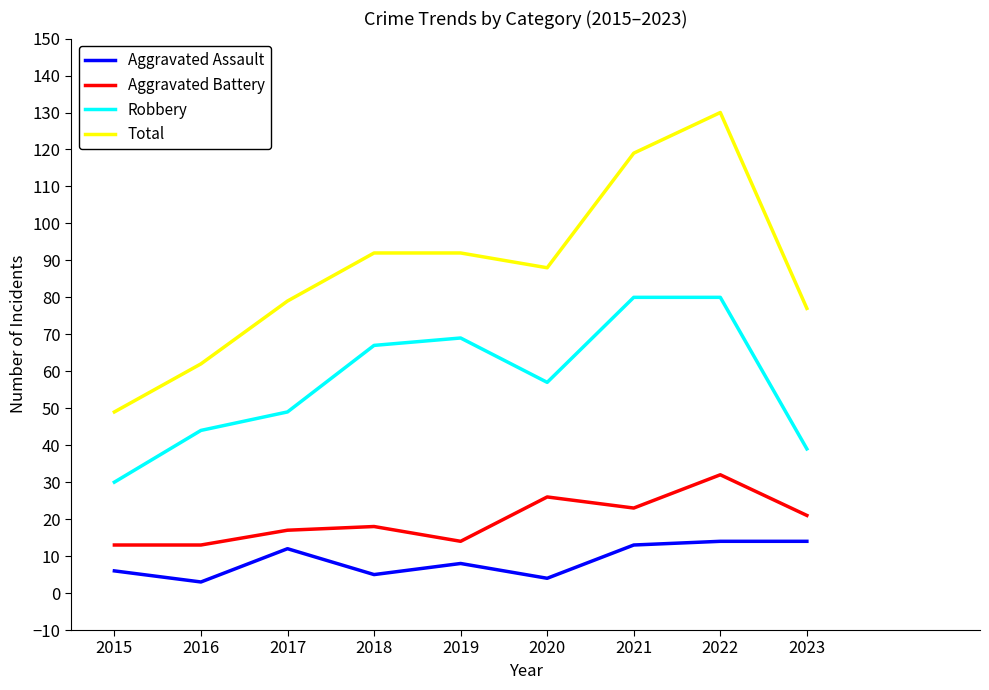

True or false: Robbery and Aggravated Battery intersect in this chart.

False